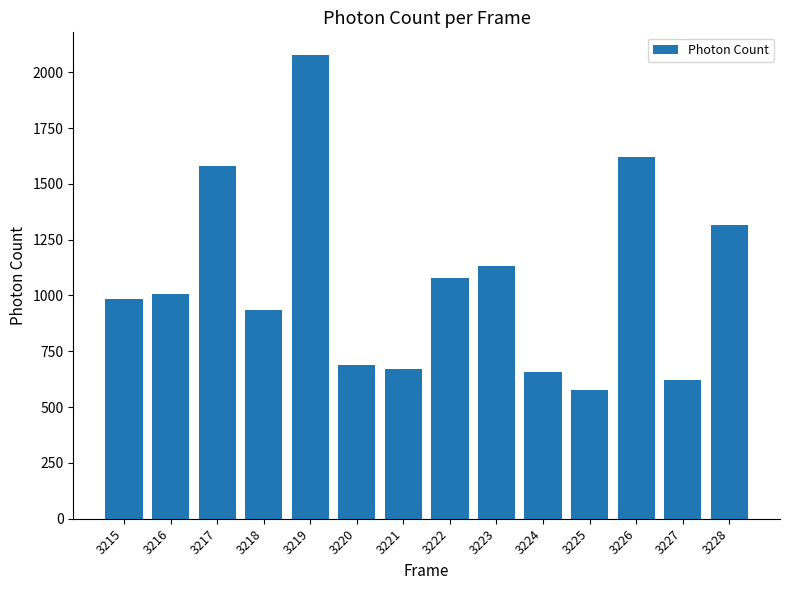

What is the difference between the values at 3227 and 3216?

389.3